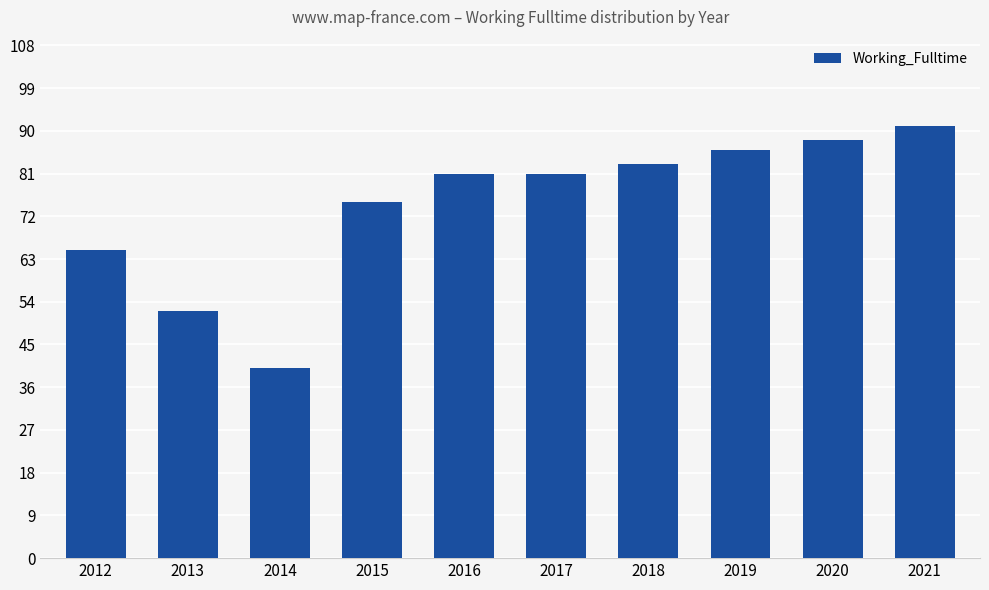

Count the number of categories in the chart.

10